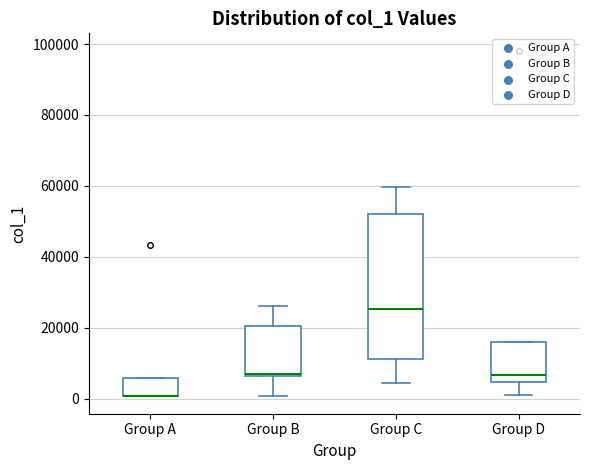

Where is the upper edge of the box for Group B on the y-axis? The values are not printed on the chart, so give them approximately, as read against the axis.

20000